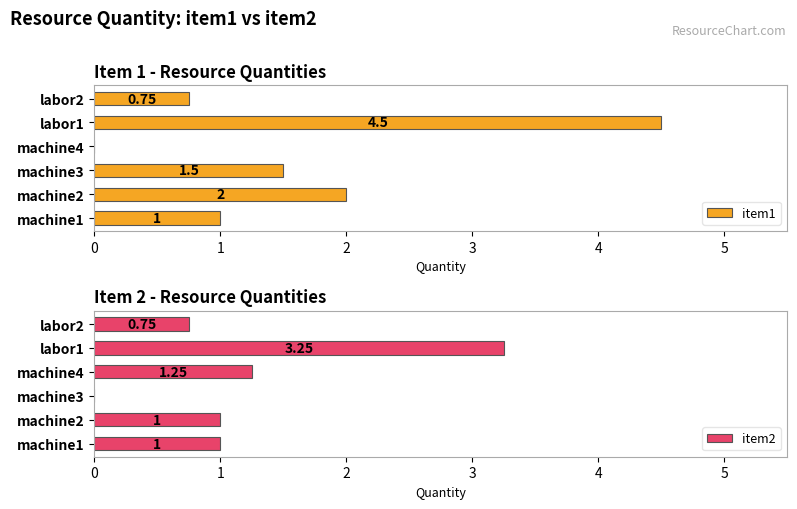

What is the sum of all item1 values?

9.8